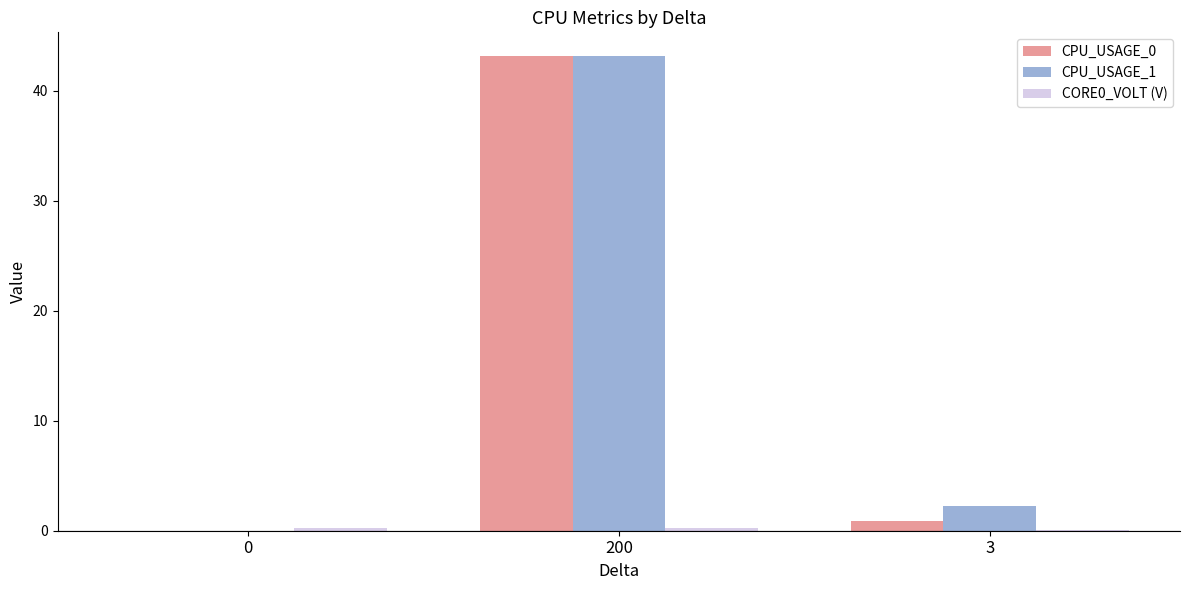

At which category is the sum across all series the highest?

200